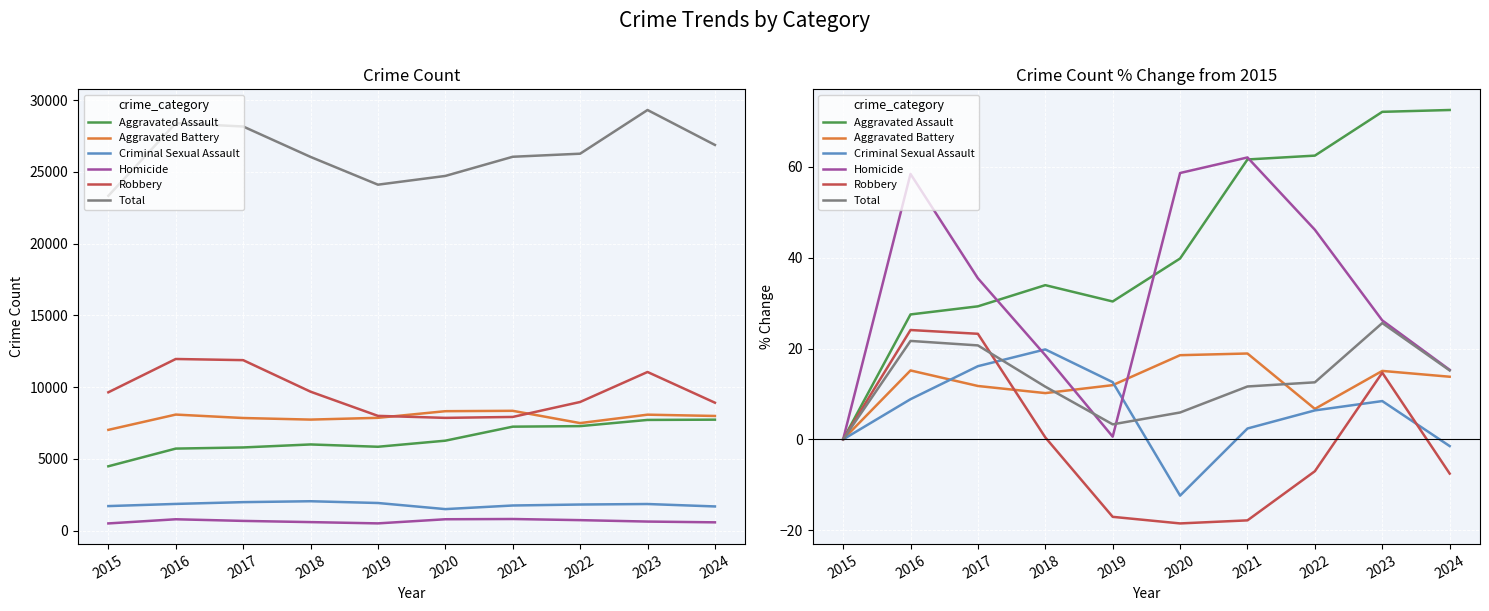

True or false: Aggravated Assault has more than 0 interior local peaks.

True